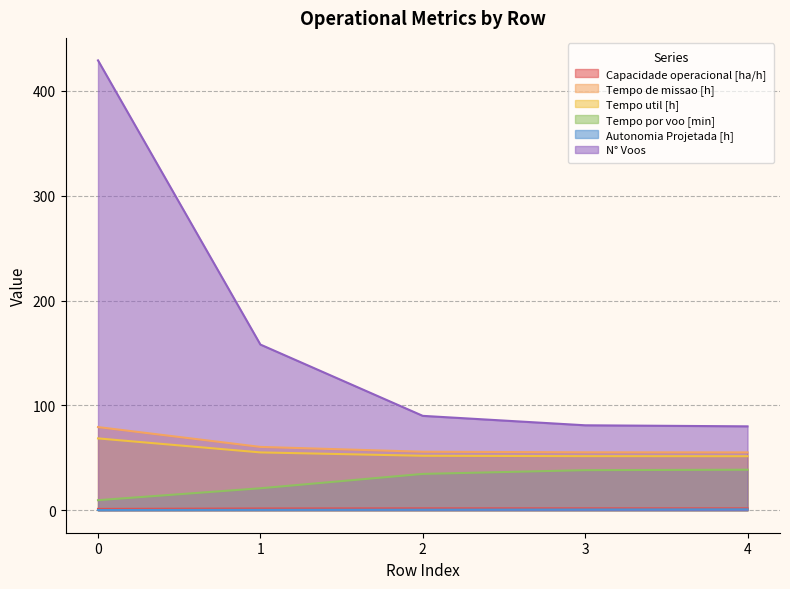

True or false: Tempo util [h] has more than 1 interior local peaks.

False